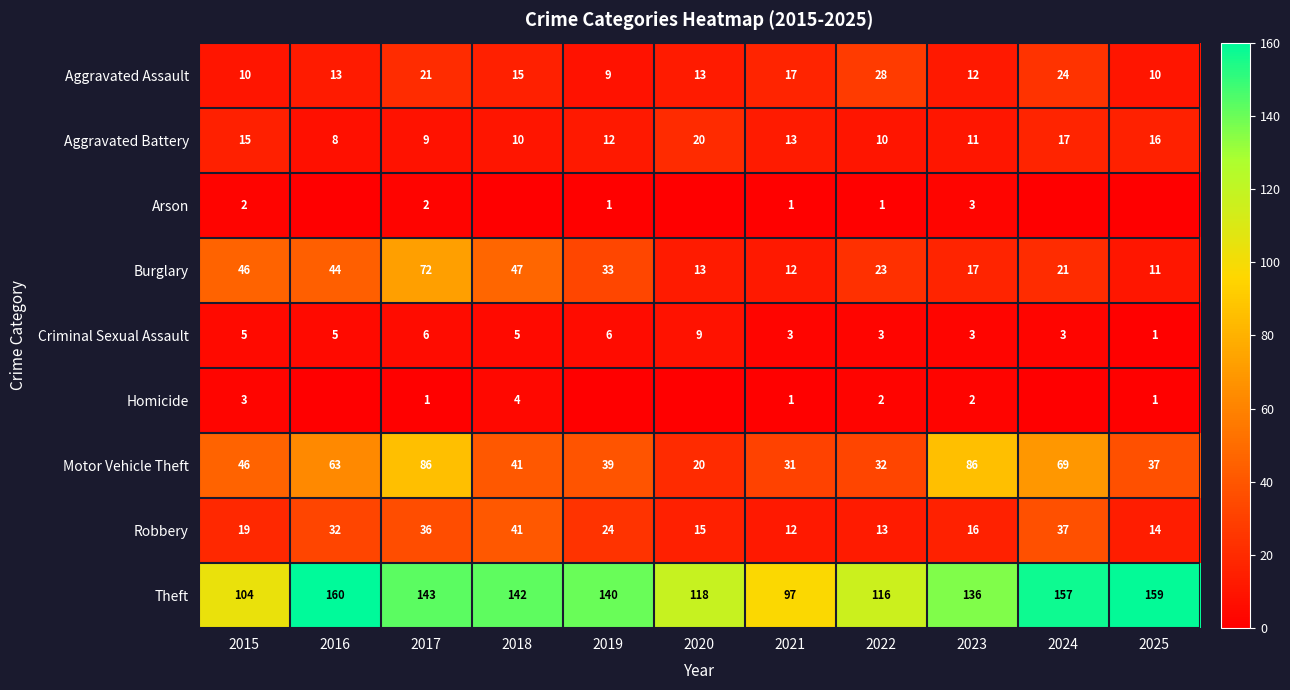

True or false: Criminal Sexual Assault has a value of 1 at 2021.

False